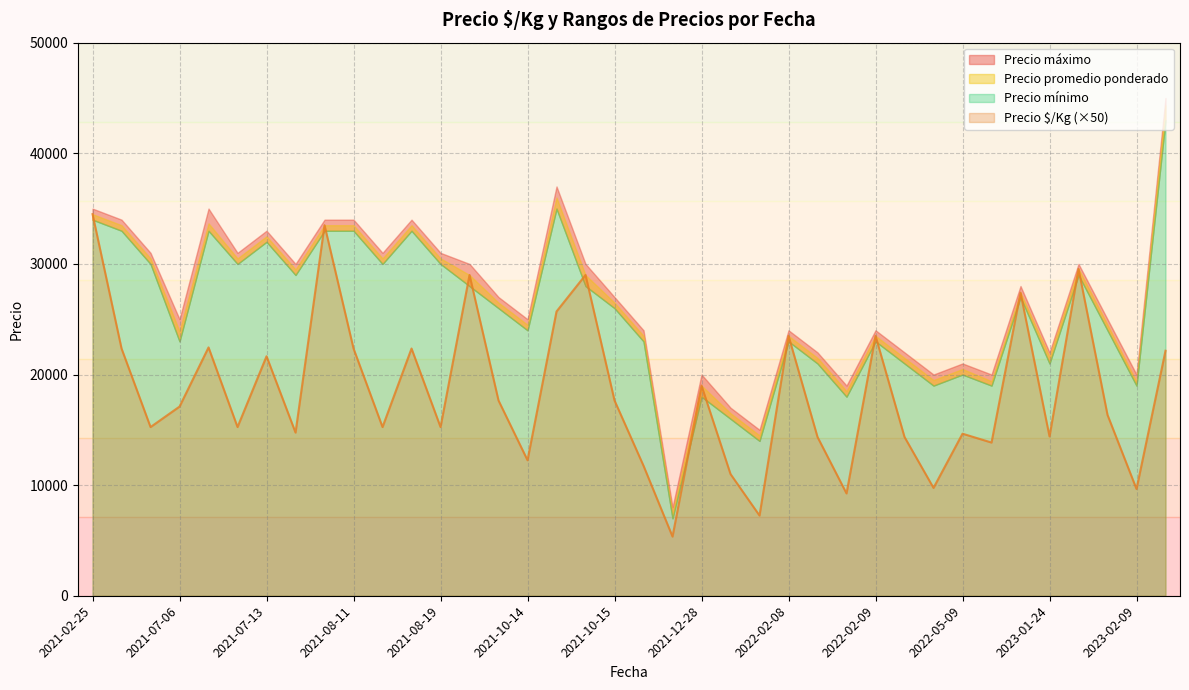

List the series in order of their peak value, highest first.

Precio máximo, Precio promedio ponderado, Precio mínimo, Precio $/Kg